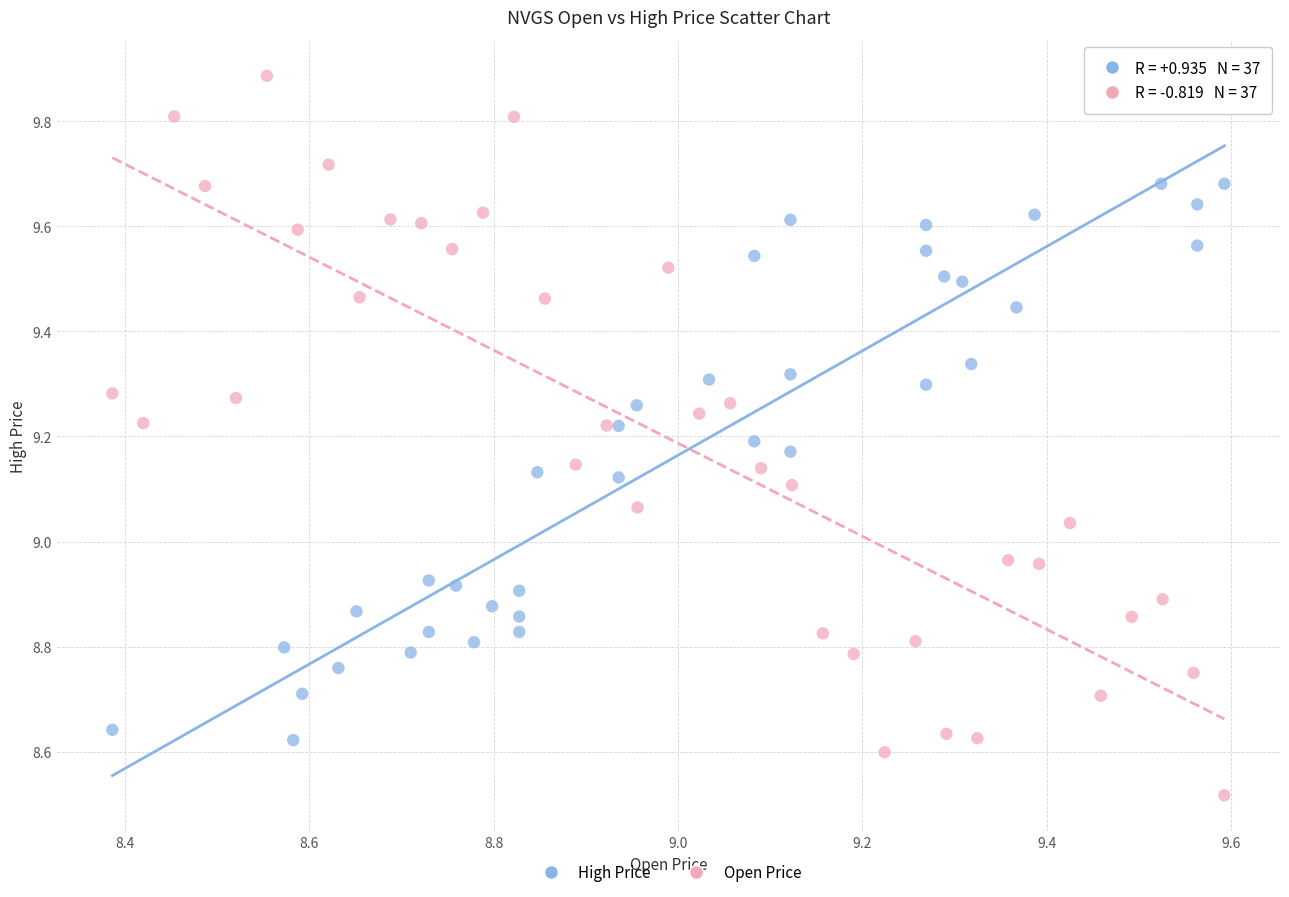

Which series reaches the maximum Y coordinate?

Open Price